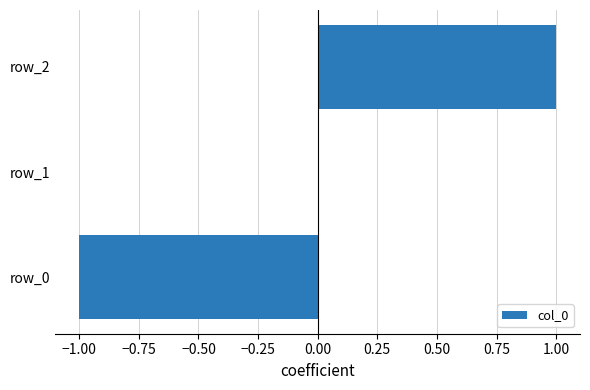

What is the greatest value displayed?

1